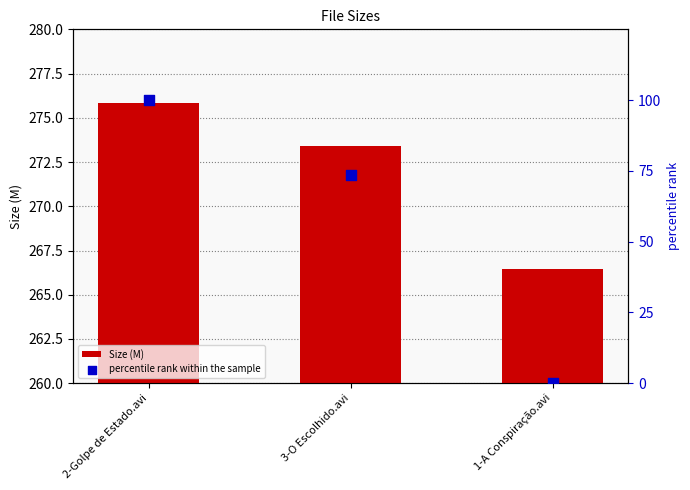

What is the total value across all series at 2-Golpe de Estado.avi?

375.9